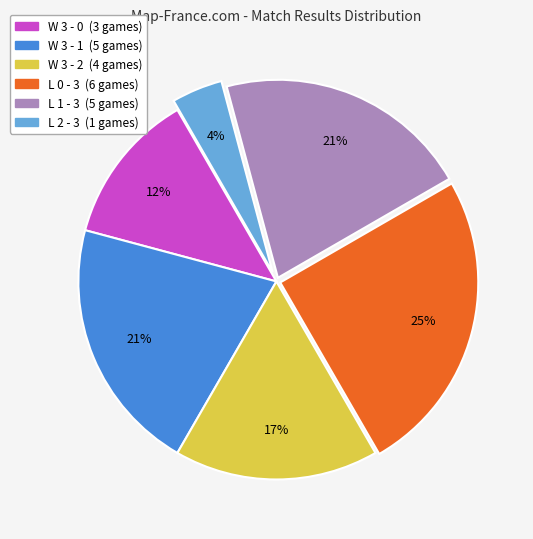

To the nearest percent, what is the average slice percentage?

17%